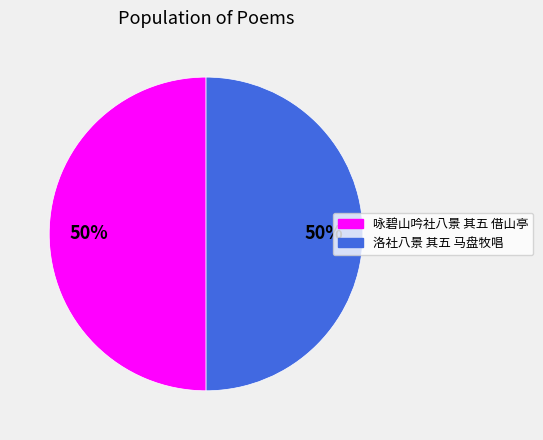

To the nearest percent, what is the combined percentage of 咏碧山吟社八景 其五 借山亭 and 洛社八景 其五 马盘牧唱?

100%